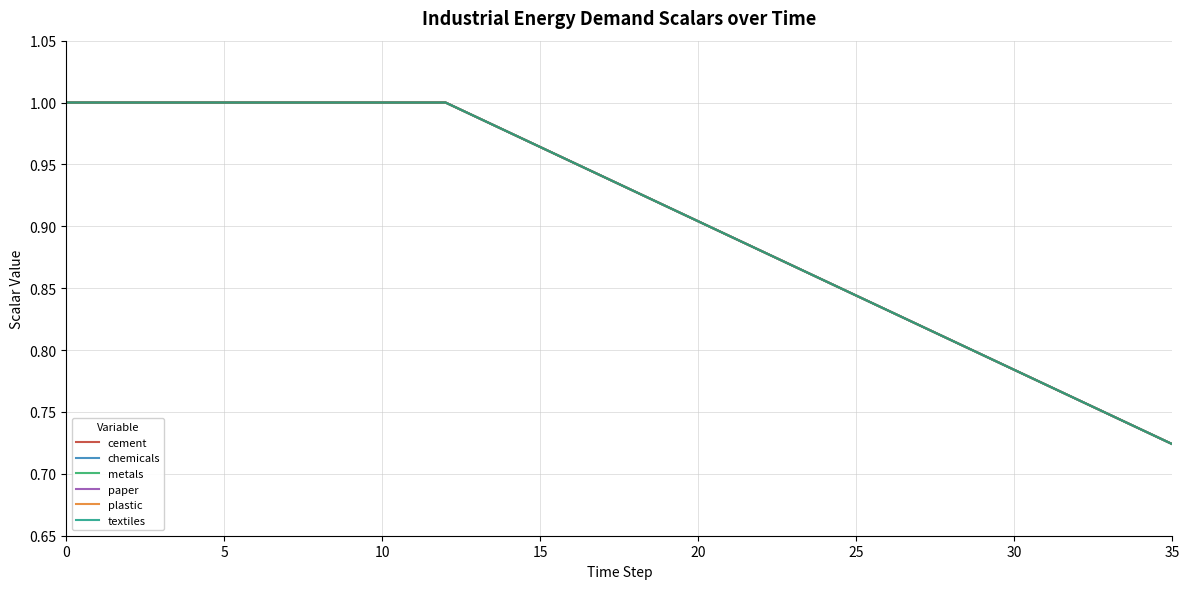

What is the label of the 10th point from the right?

26